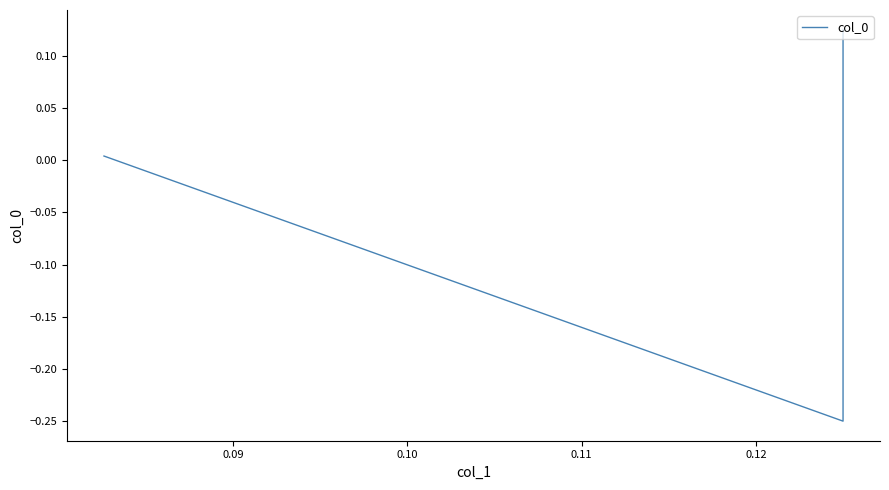

What is the difference between the maximum and minimum values?

0.4